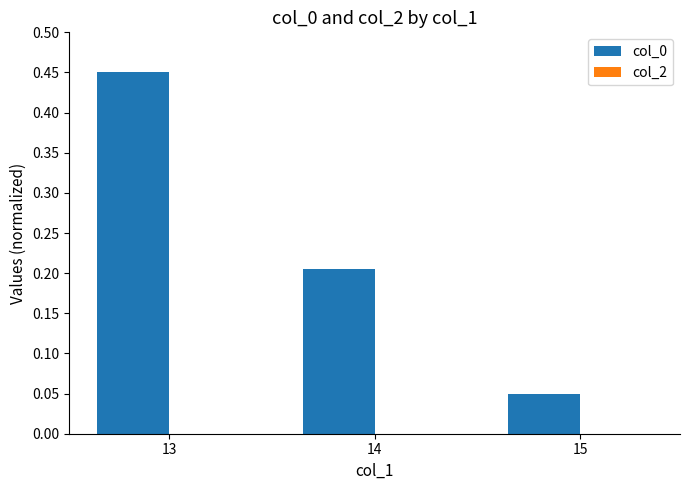

At which category does the chart reach its minimum across all series?

15